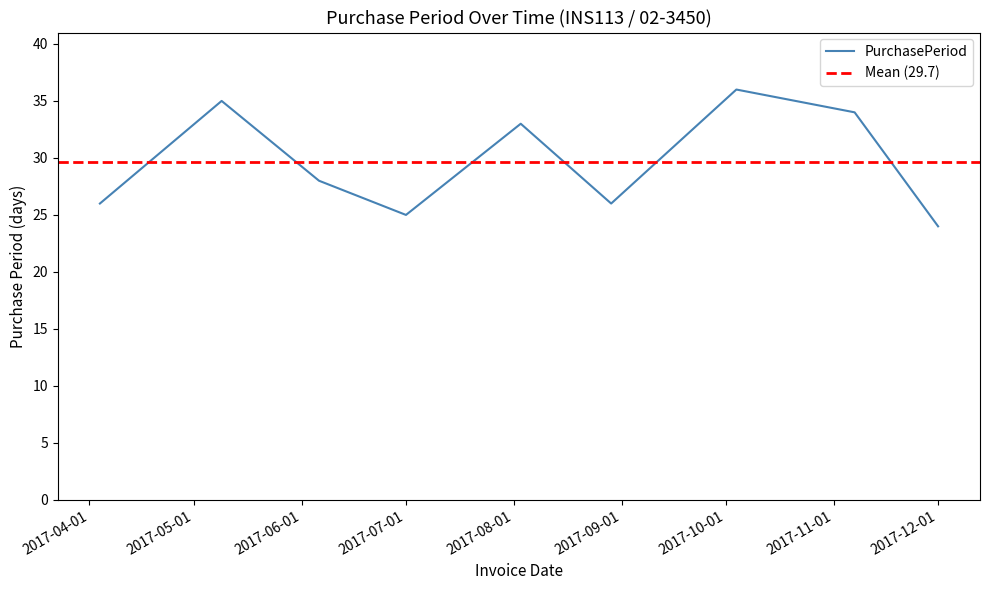

What is the maximum value shown in the chart?

36